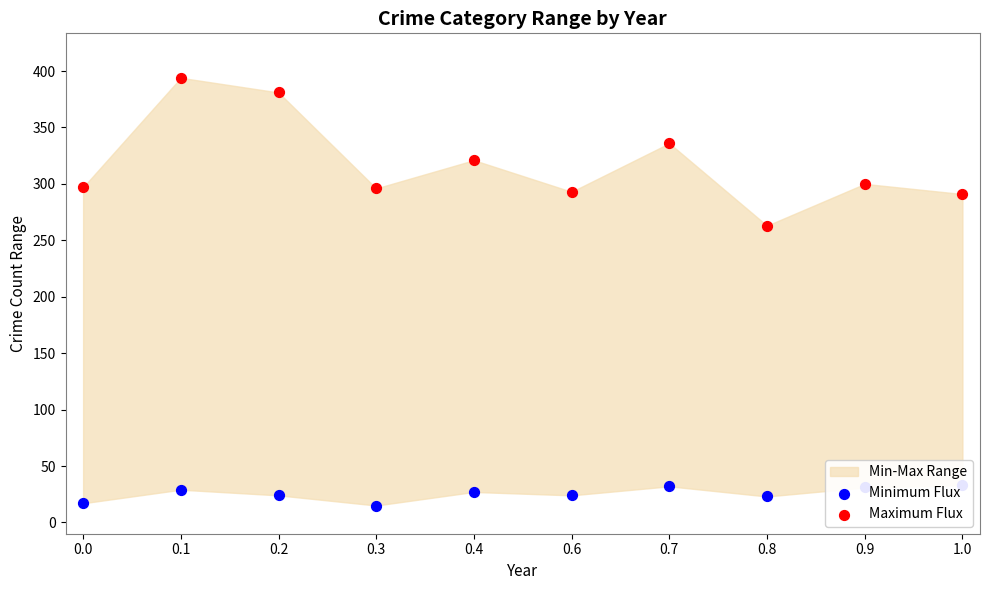

Which series has the widest spread of Y values?

Maximum Flux